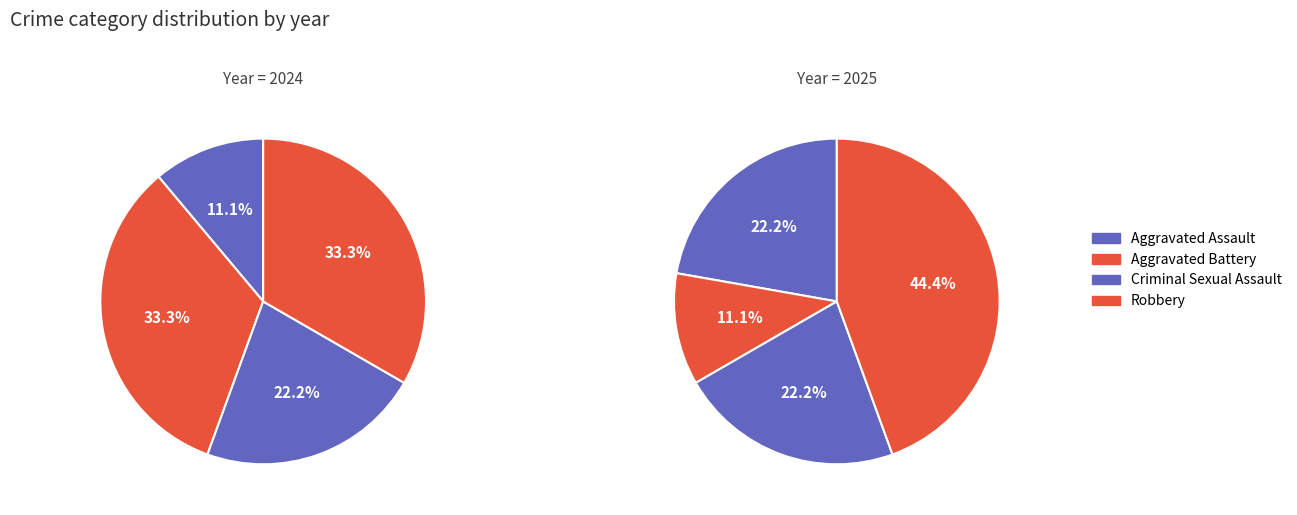

Rank the categories by 2024 value from highest to lowest.

Aggravated Battery, Robbery, Criminal Sexual Assault, Aggravated Assault